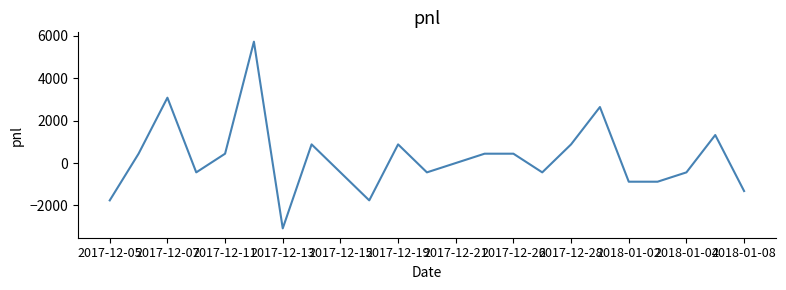

What is the difference between the maximum and minimum values?

8800